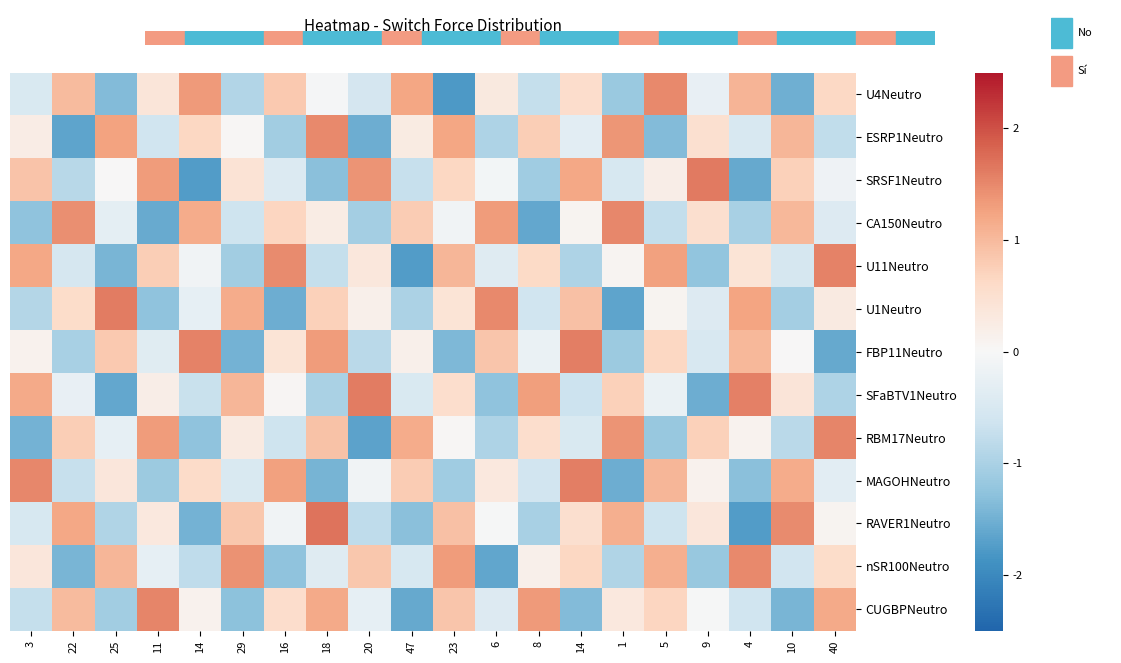

At which category is the sum across all series the highest?

14